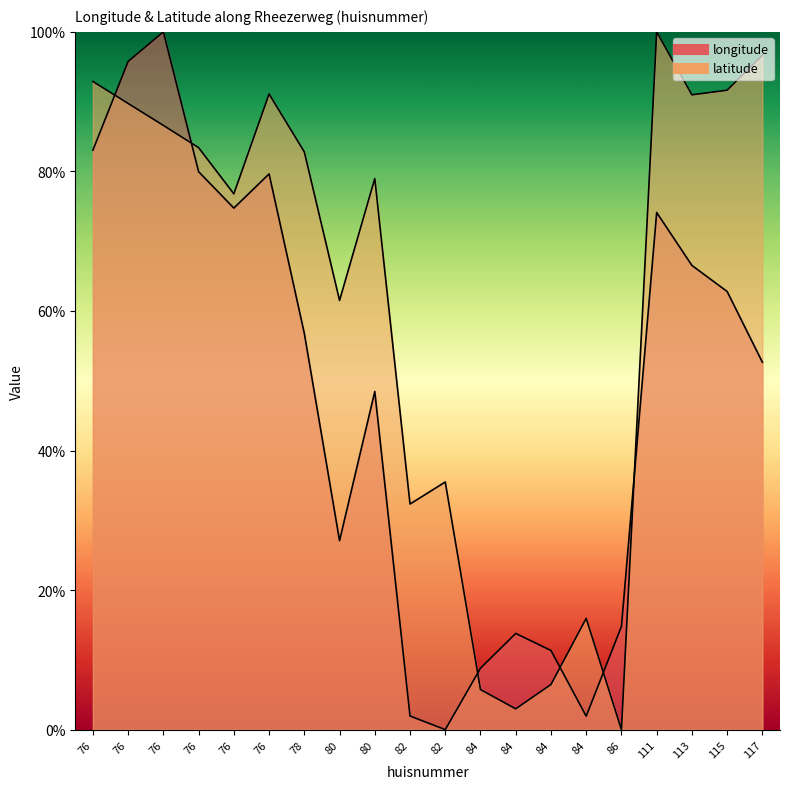

Read the longitude value at 76.

79.6